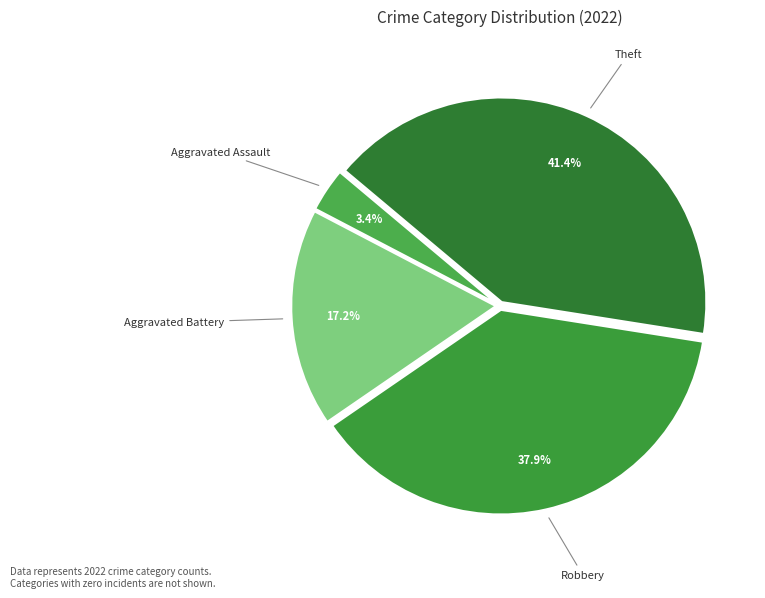

Is there a majority slice in this chart?

No